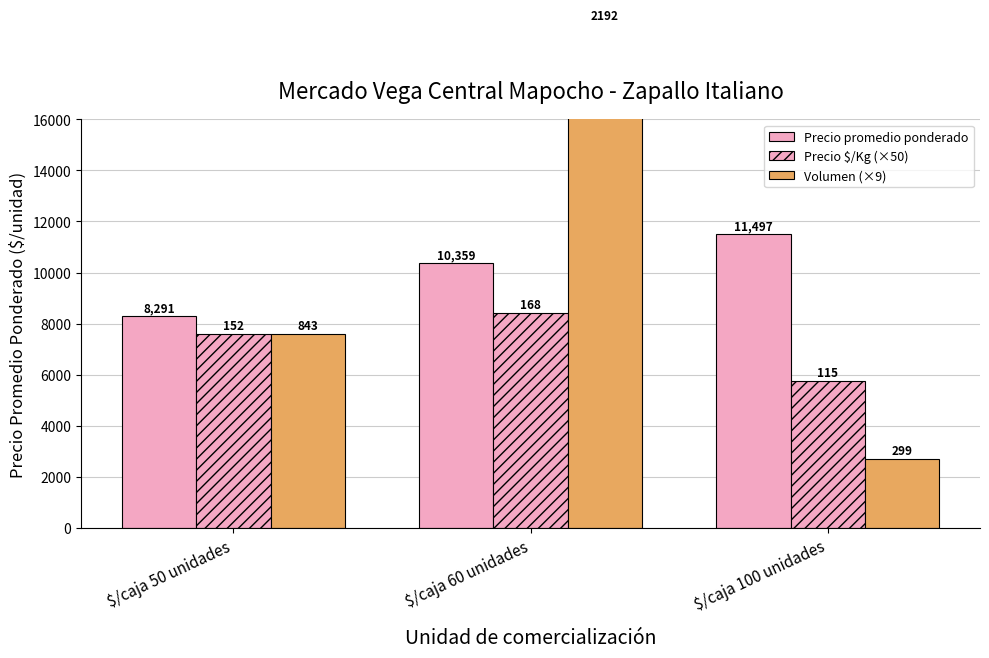

At how many categories does at least one series exceed 7012?

3